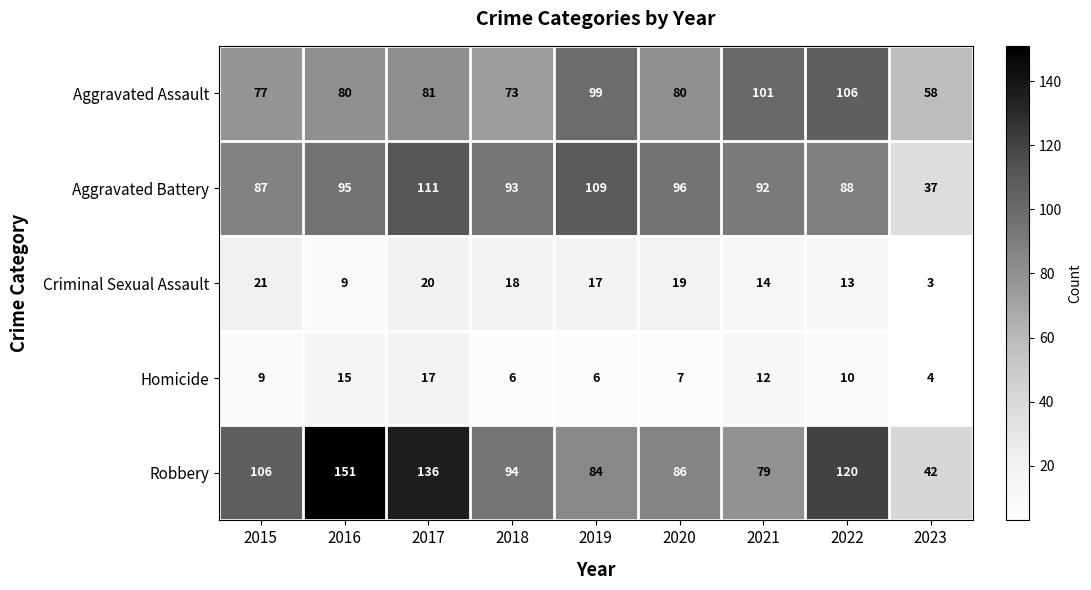

At which label does Aggravated Battery reach its minimum?

2023